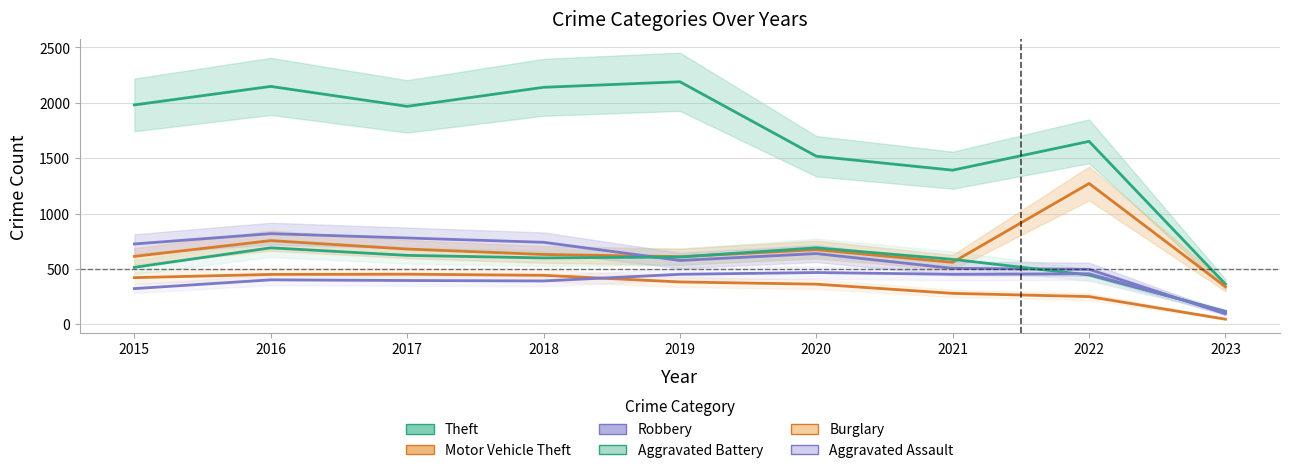

Reading left to right, list all the values displayed in this chart.

Theft: 1981	2148	1968	2140	2190	1518	1392	1652	363
Motor Vehicle Theft: 614	756	680	631	611	674	560	1272	340
Robbery: 726	819	780	741	577	639	506	497	95
Aggravated Battery: 515	691	623	600	608	691	587	446	118
Burglary: 422	451	453	443	383	363	280	251	47
Aggravated Assault: 323	402	396	392	452	468	452	457	113